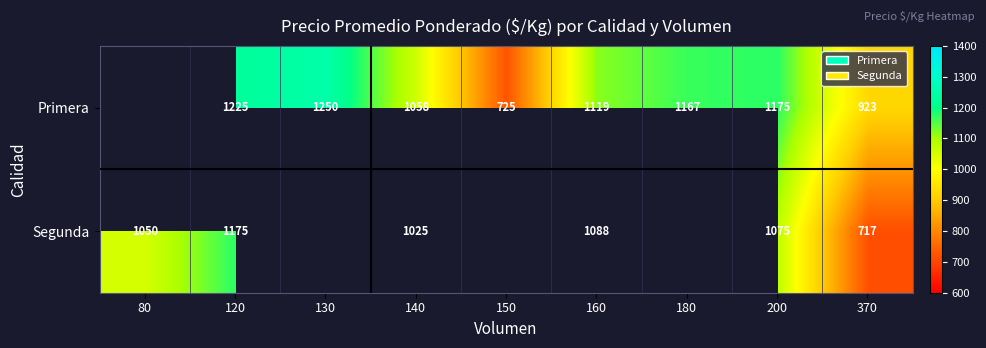

How many categories are shown in the chart?

9